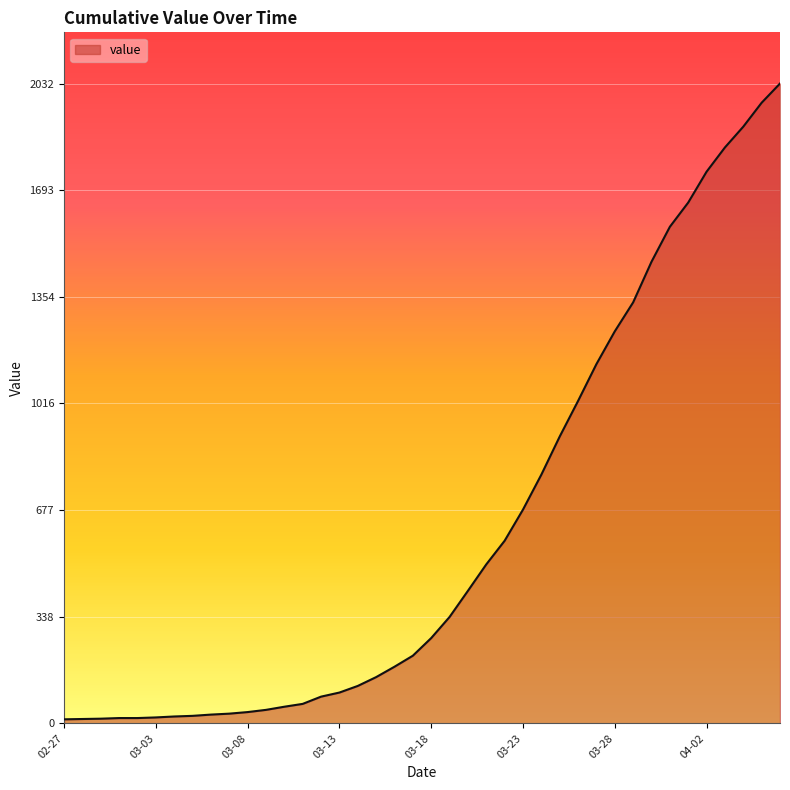

What is the difference between the maximum and minimum values?

2019